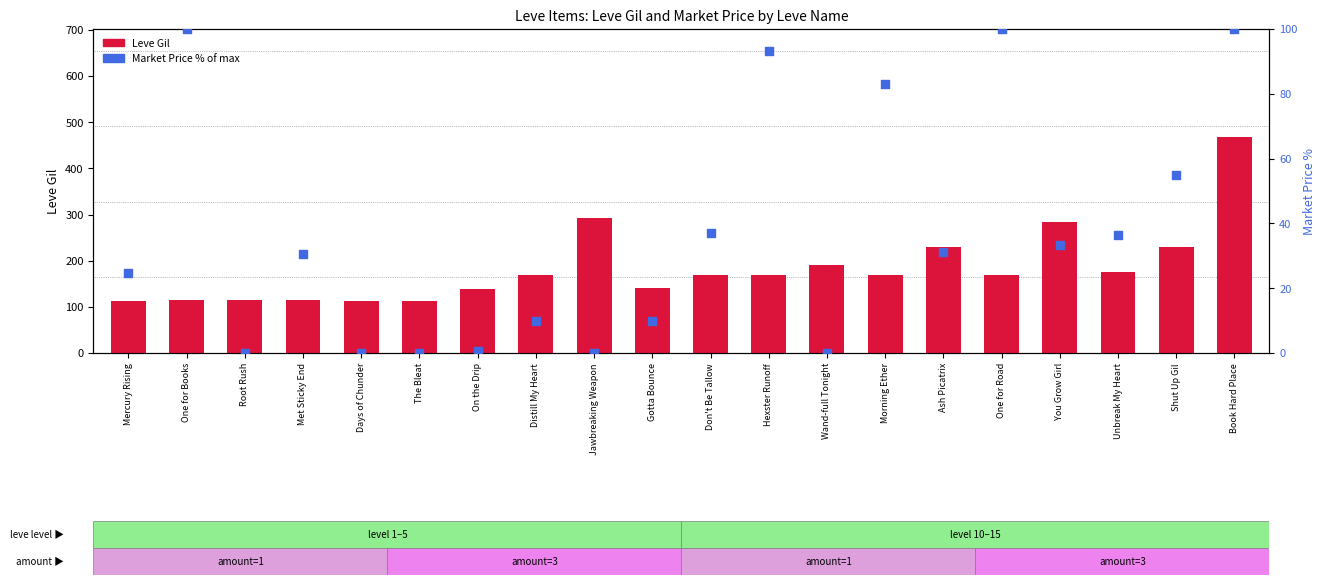

Which series reaches the minimum Y coordinate?

Market Price (% of max)